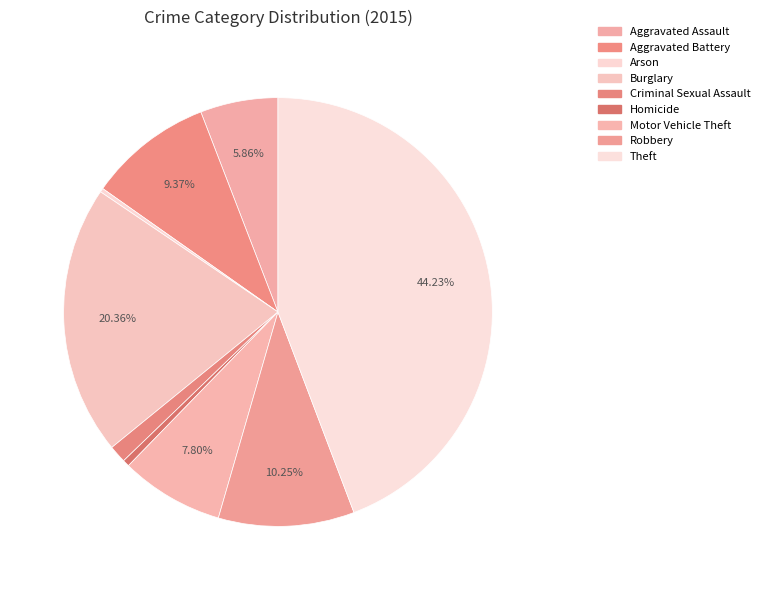

True or false: Homicide accounts for 1% of the total.

True